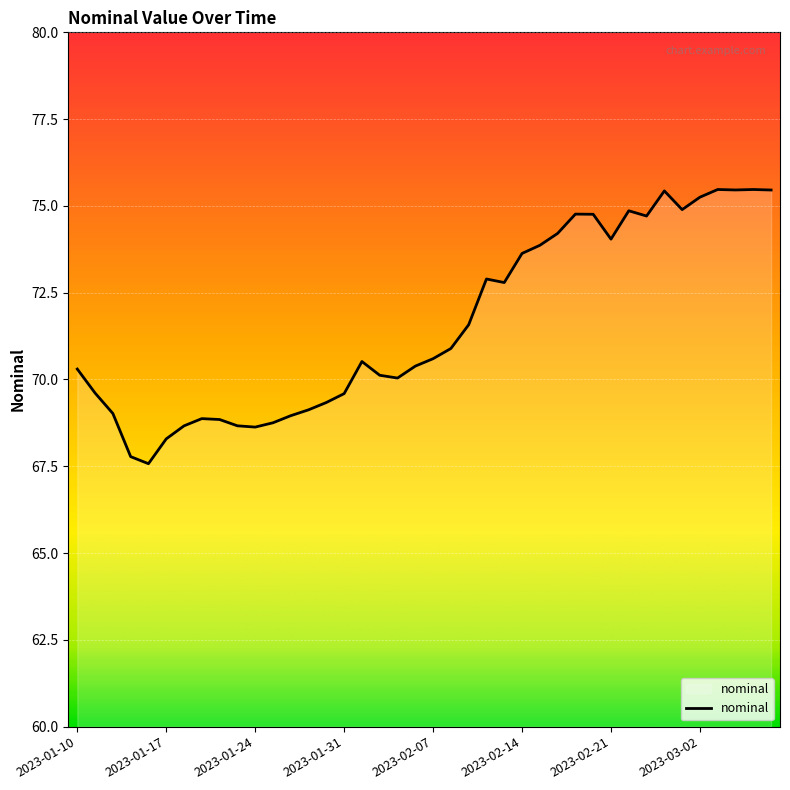

What is the difference between the maximum and minimum values?

7.9